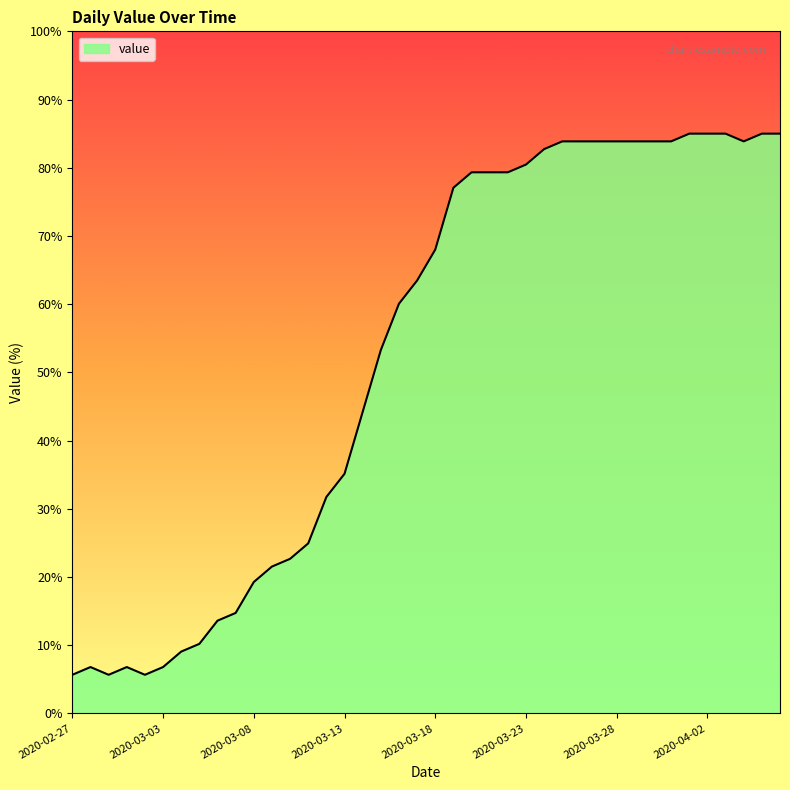

Does the chart display data point markers on the line(s)?

No